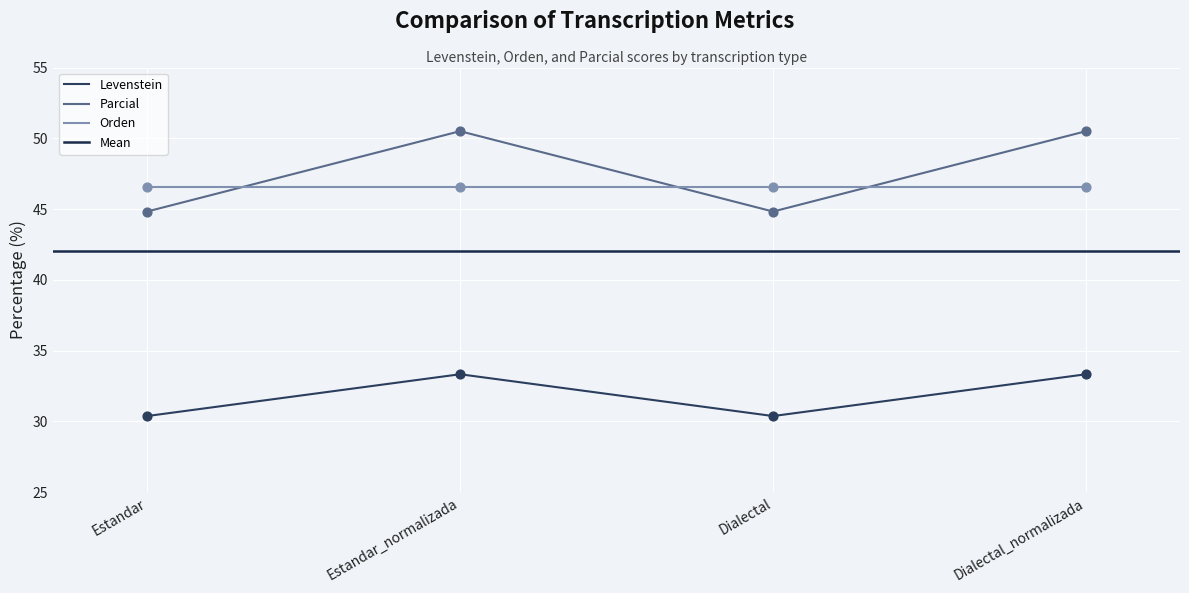

At how many categories does at least one series exceed 50?

2